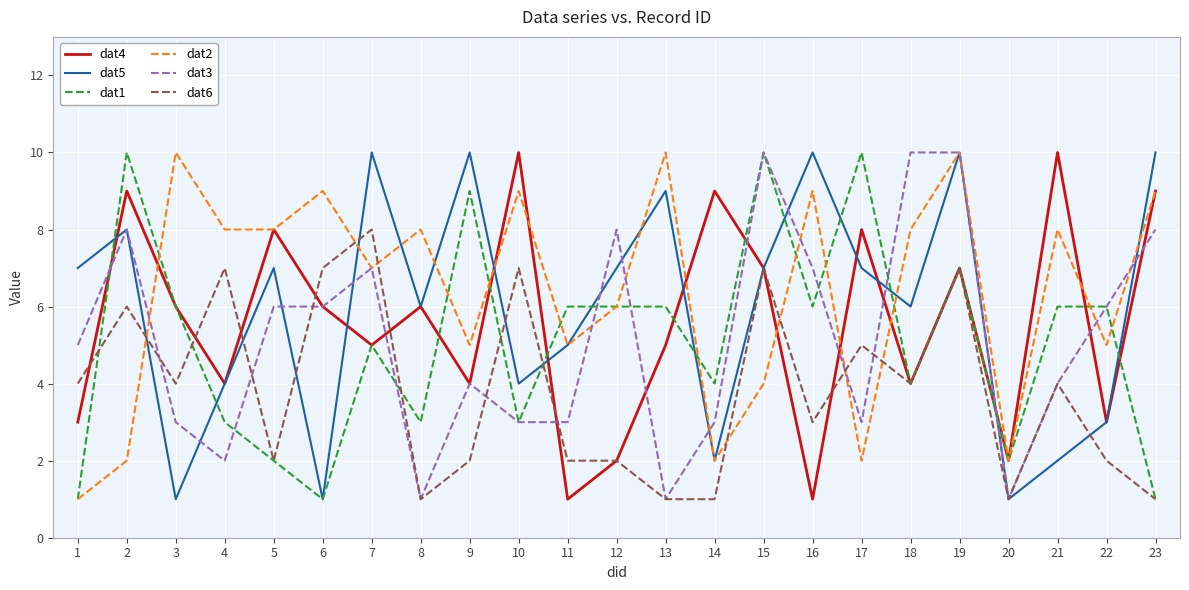

Does the chart display data point markers on the line(s)?

No